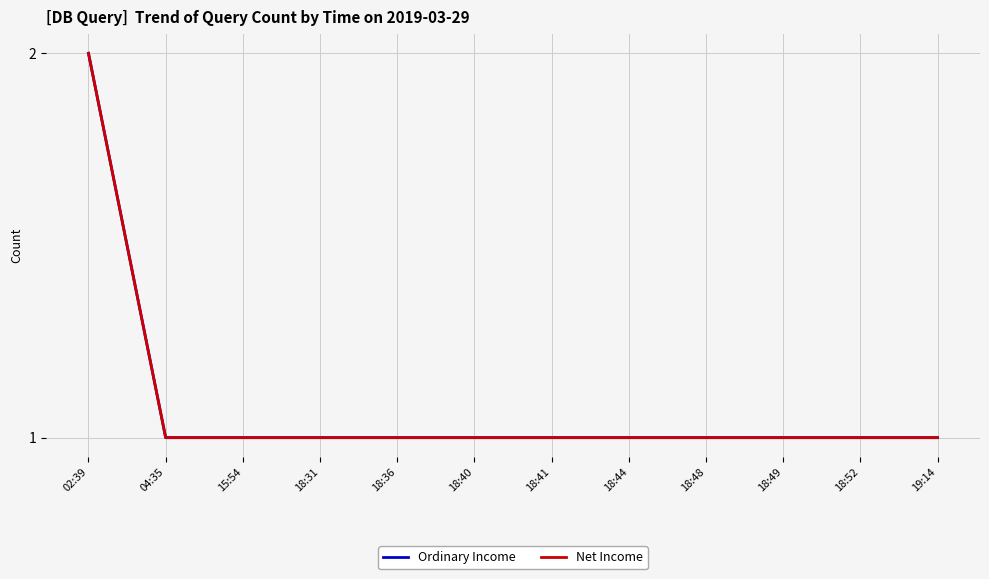

At which category does the chart reach its minimum across all series?

04:35